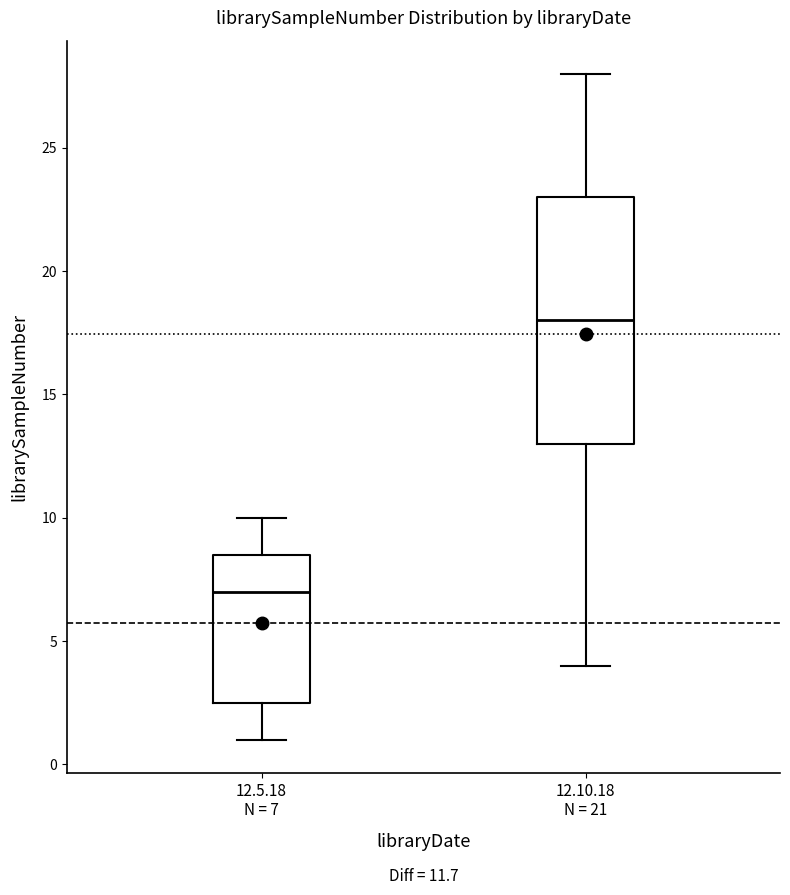

Comparing the boxes themselves (not the whiskers), which one is the tallest?

12.10.18 N = 21